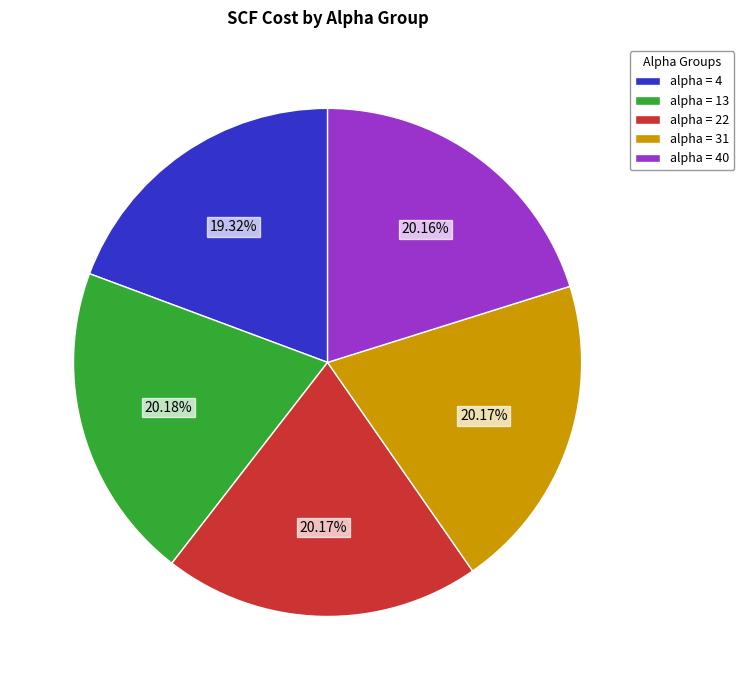

Is there a majority slice in this chart?

No